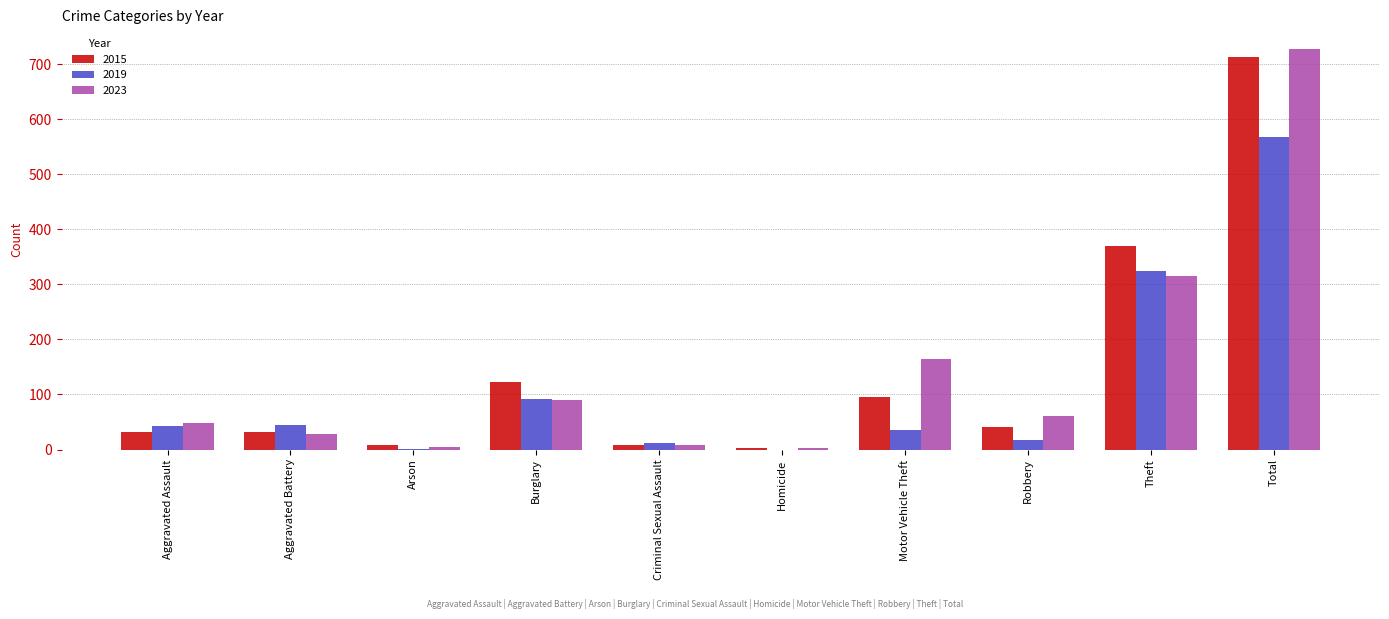

Is the value of 2015 at Arson greater than the value of 2019 at Motor Vehicle Theft?

No